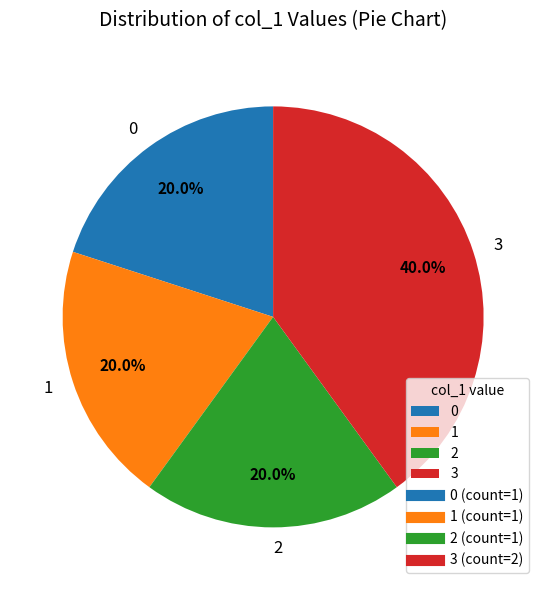

Approximately how many times larger is the value at 1 compared to 0?

1.0